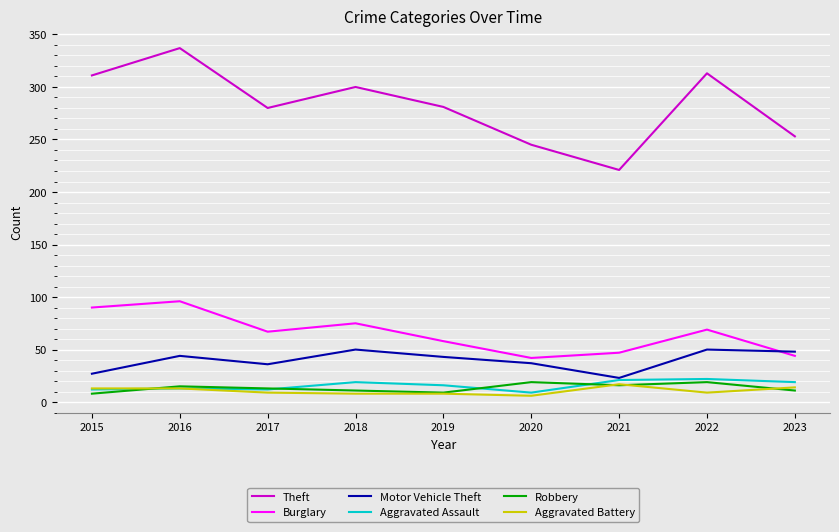

What is the approximate value of Aggravated Battery at 2022?

9